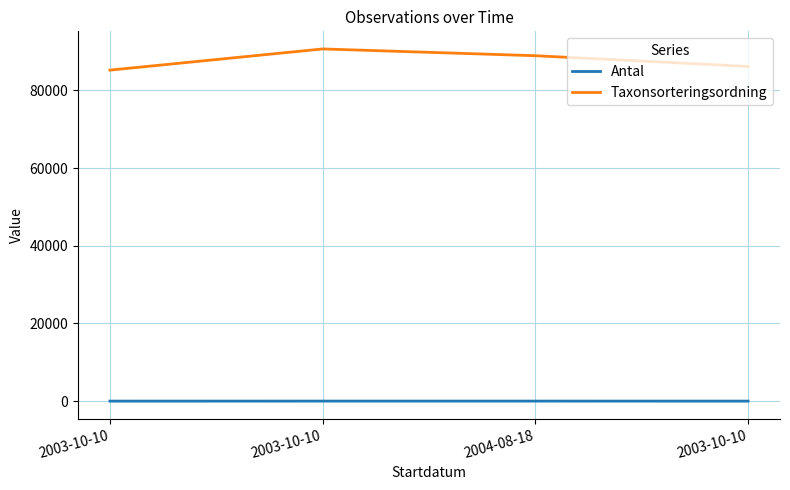

Between 2003-10-10 and 2004-08-18, which series saw the biggest shift?

Taxonsorteringsordning